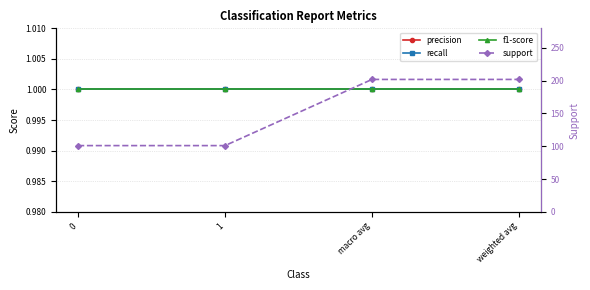

True or false: f1-score and support intersect in this chart.

False